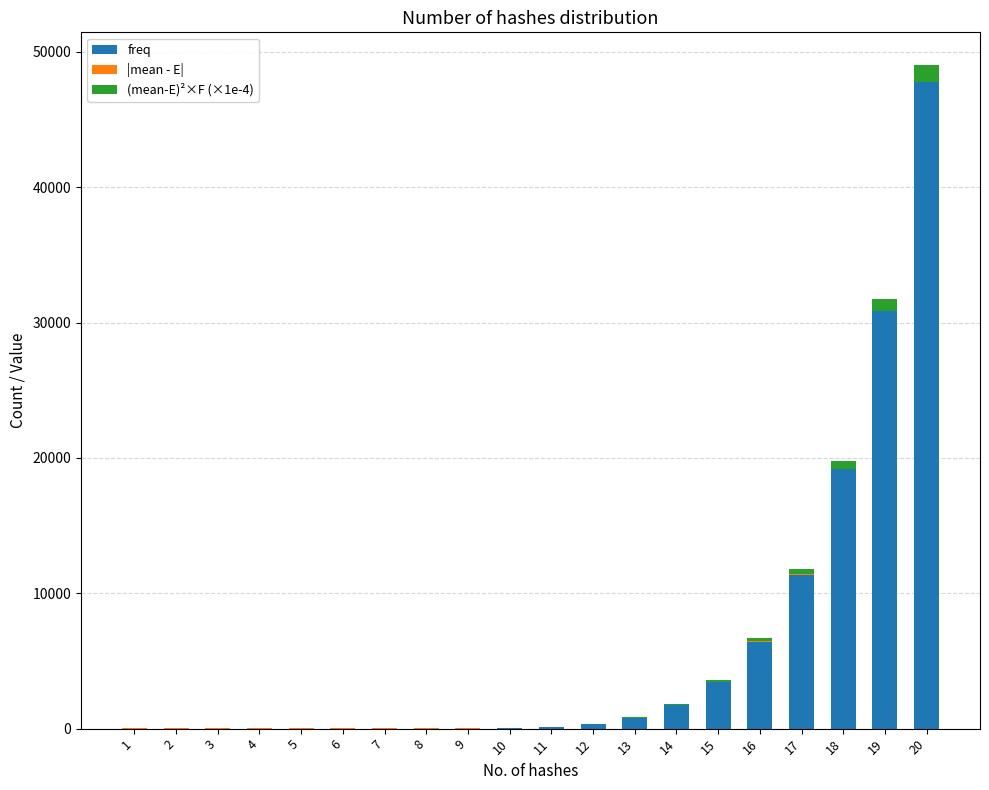

At which category is the sum across all series the highest?

20